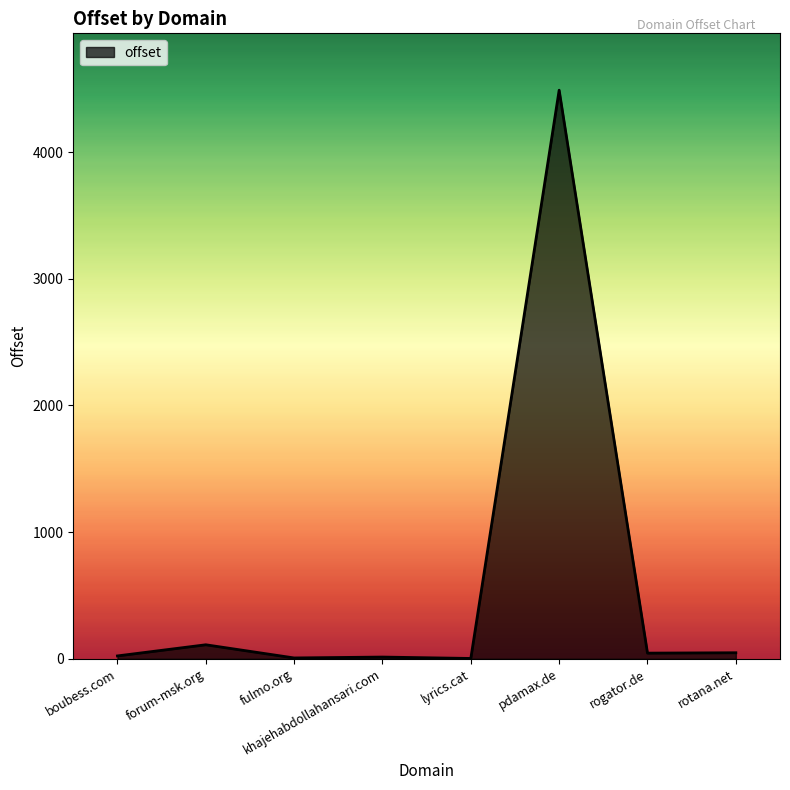

At which category does the chart reach its peak across all series?

pdamax.de